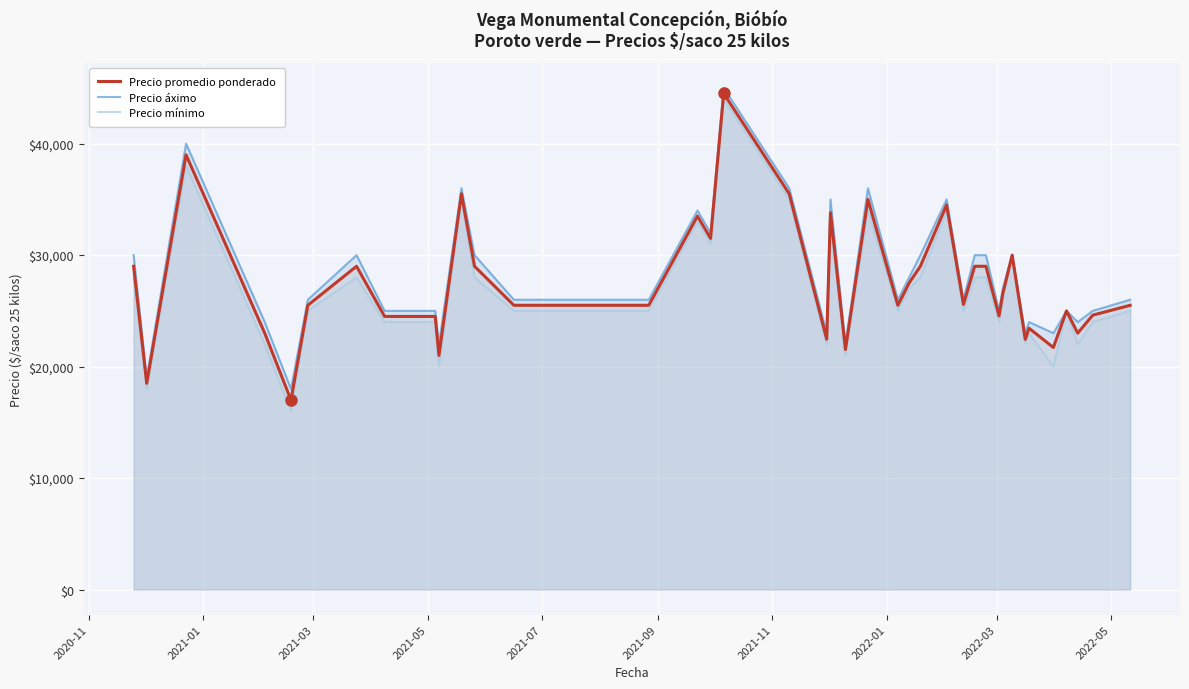

How many series are shown in this chart?

3